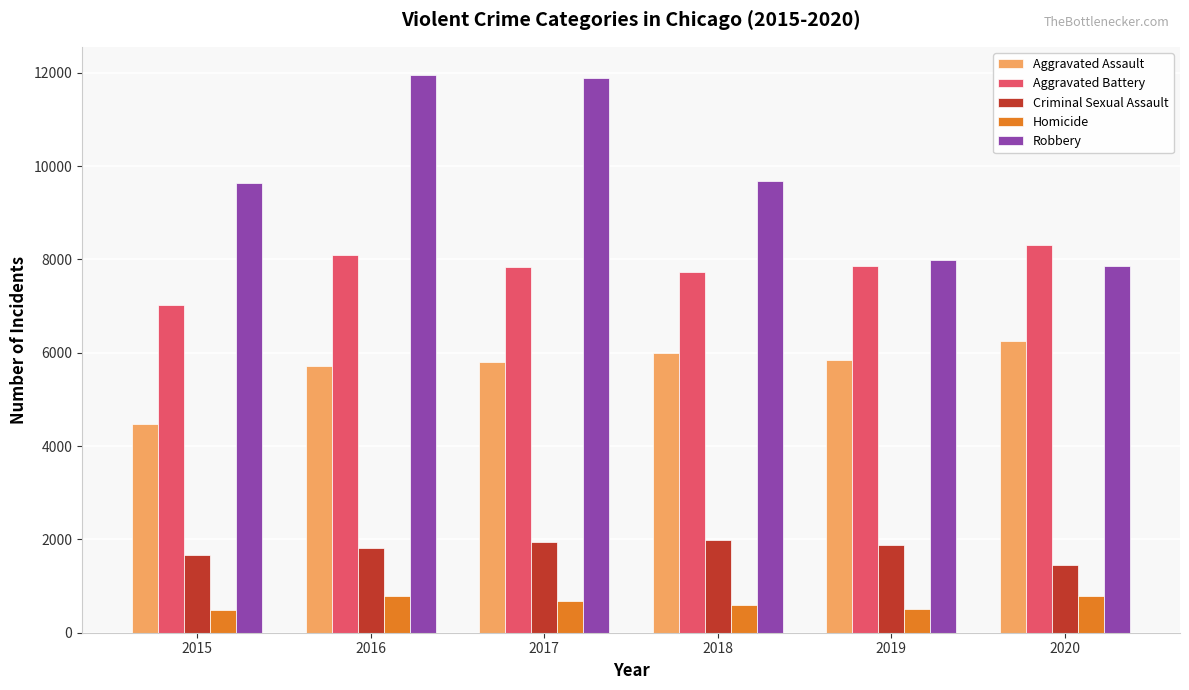

What is the value of the Aggravated Assault bar at the 6th from the left?

6263